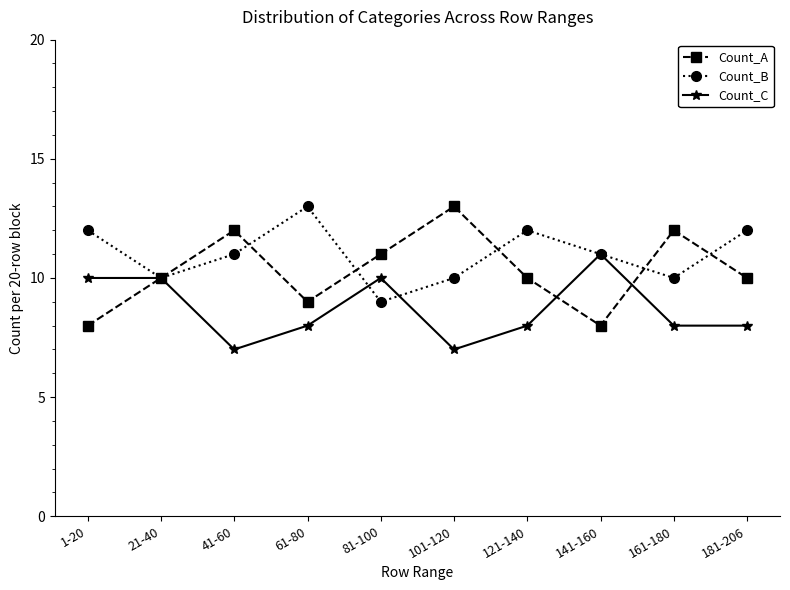

True or false: Count_A and Count_C intersect in this chart.

True